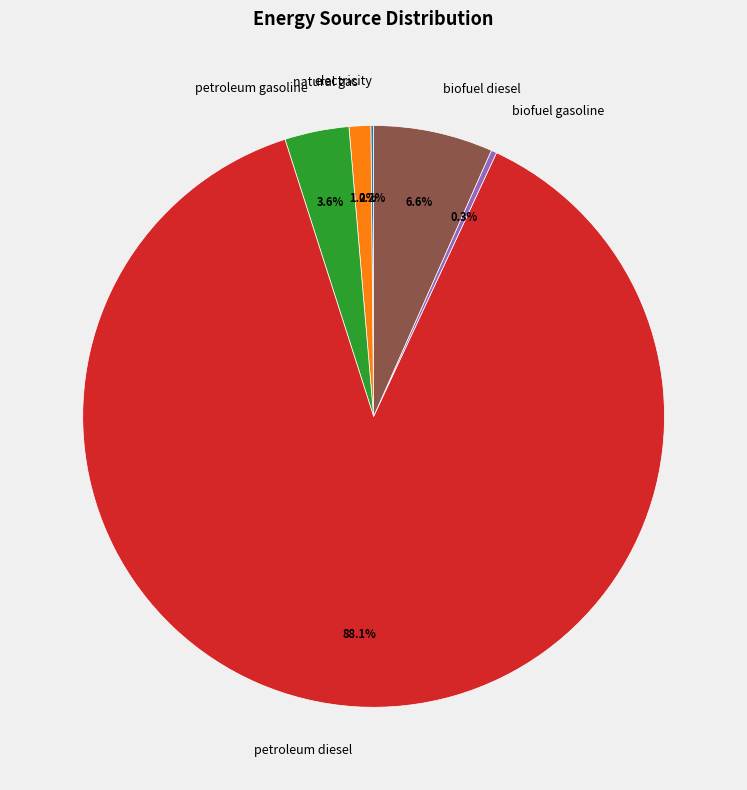

What is the largest slice in the pie chart?

petroleum diesel